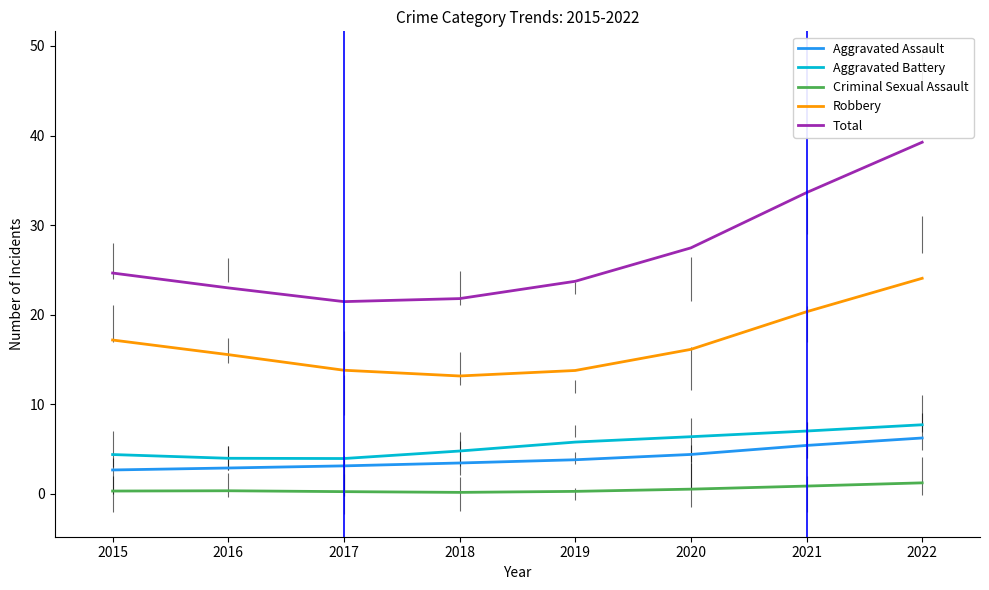

At which category is the sum across all series the highest?

2022